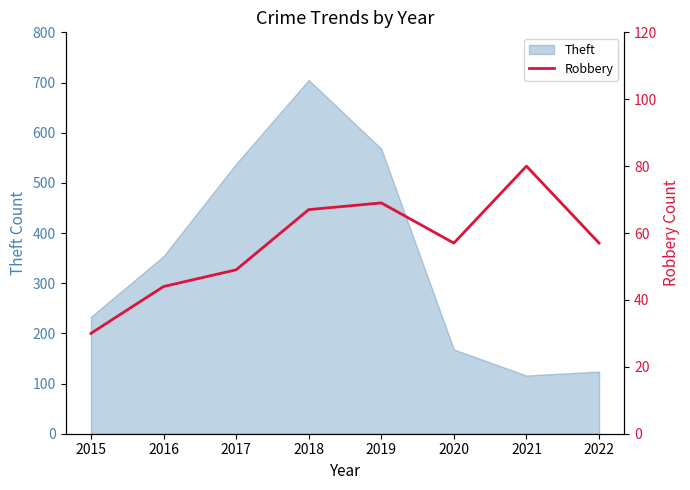

How many interior local valleys (lower than both neighbors) does the data have?

1